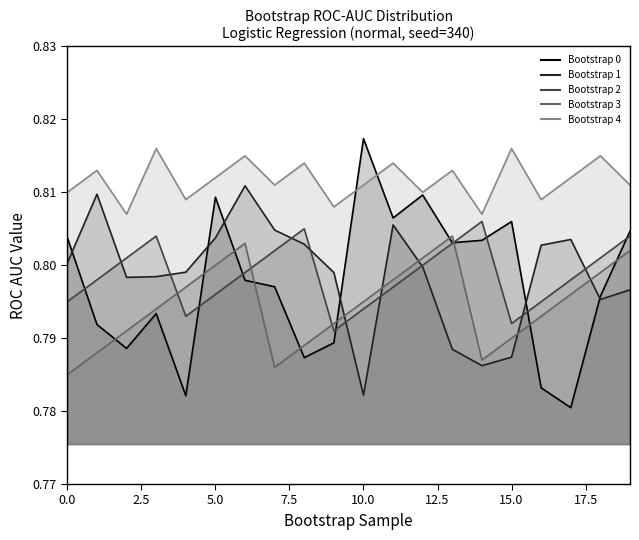

What is the approximate value of Bootstrap 1 at 8?

0.8